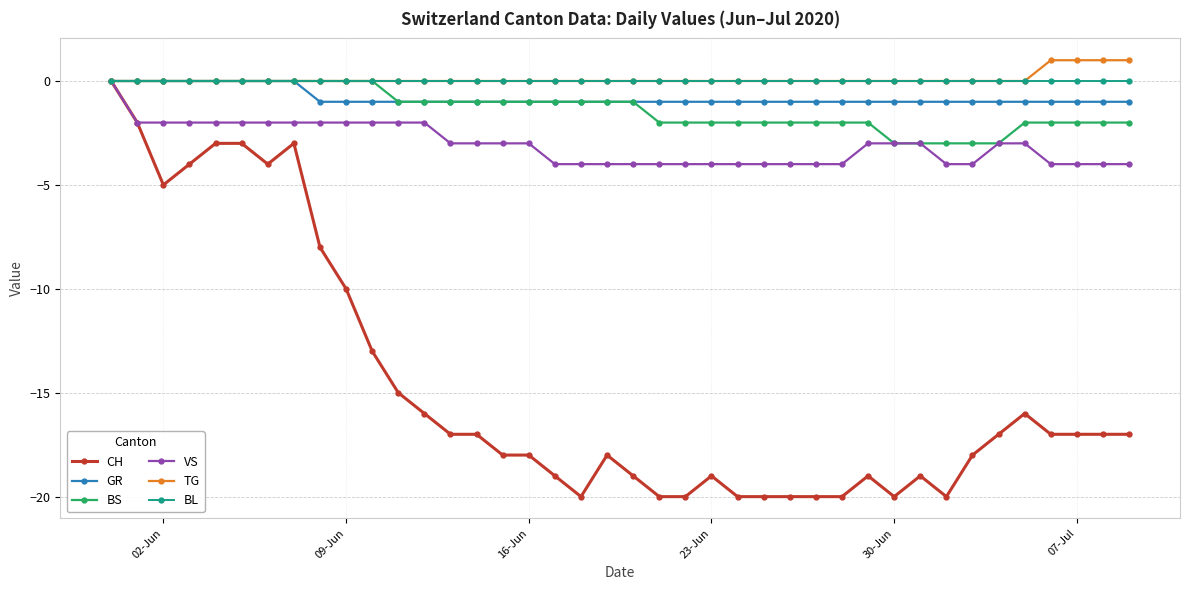

Which series has the largest range (max minus min)?

CH